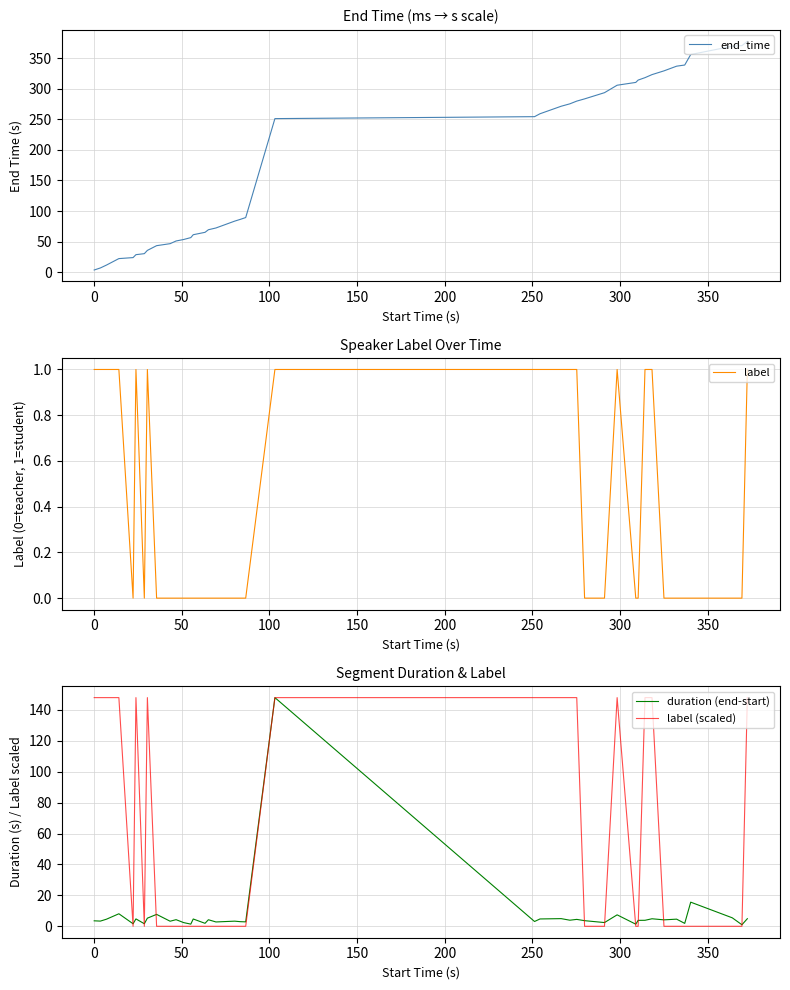

The label series shows 0.7 at 33. True or false?

False